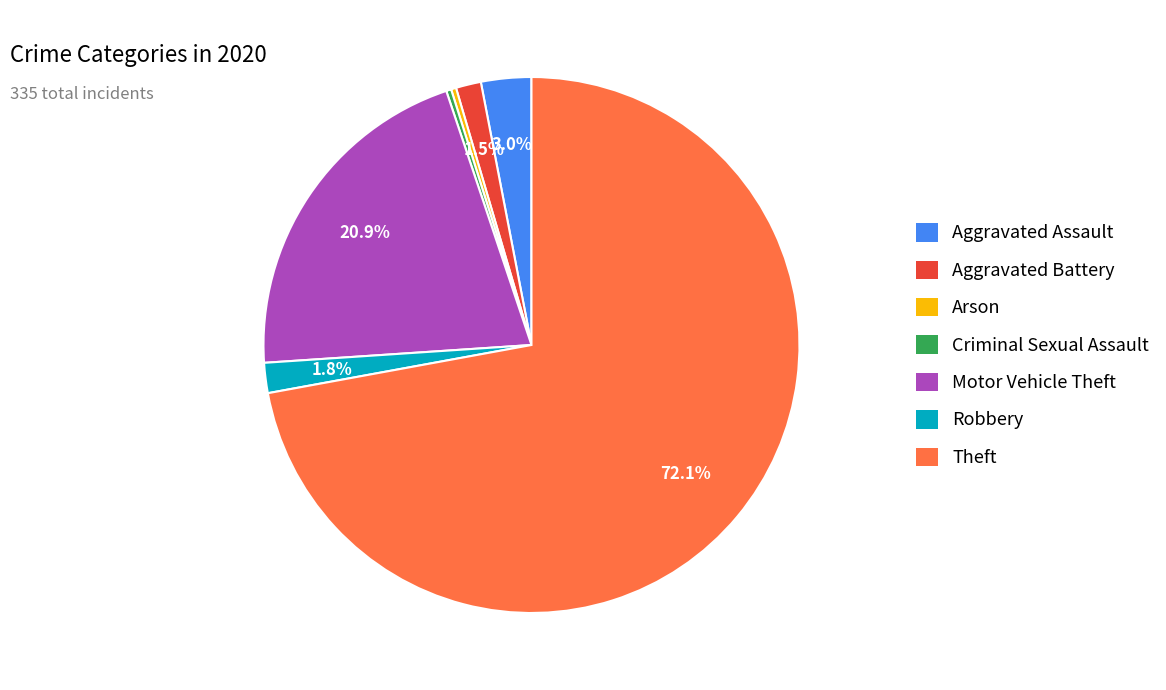

Does any single category account for the majority?

Yes